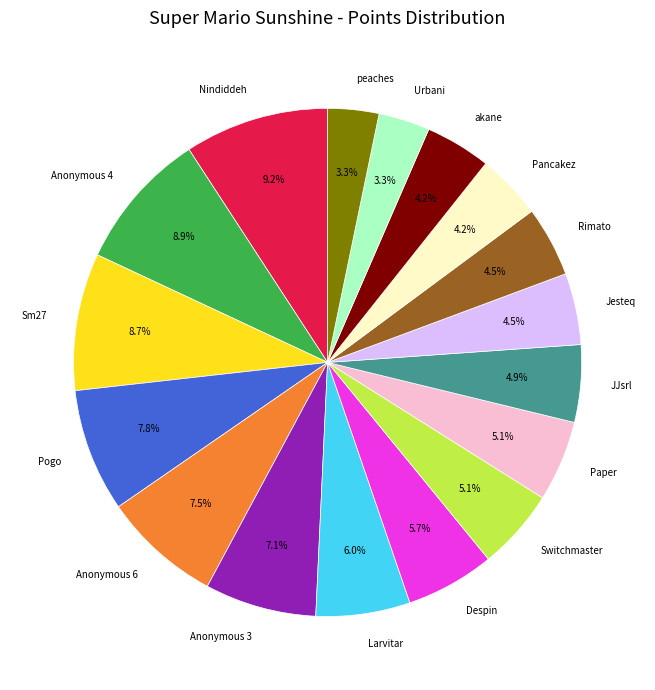

What percentage is NOT represented by Nindiddeh?

90.8%